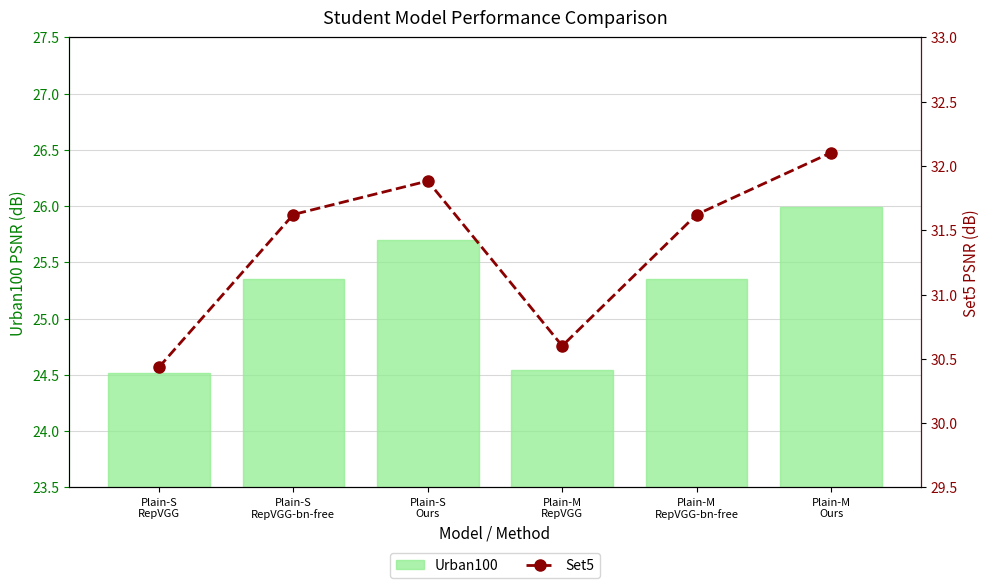

What is the label of the 2nd bar from the left?

Plain-S
RepVGG-bn-free